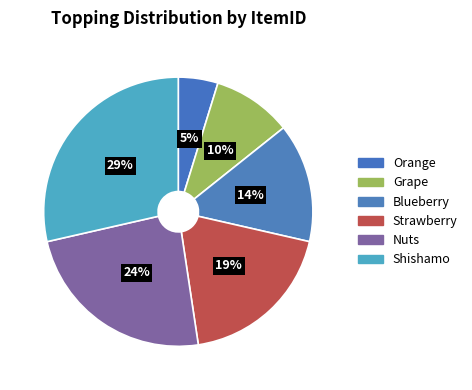

To the nearest percent, what percentage of the pie is Shishamo?

29%